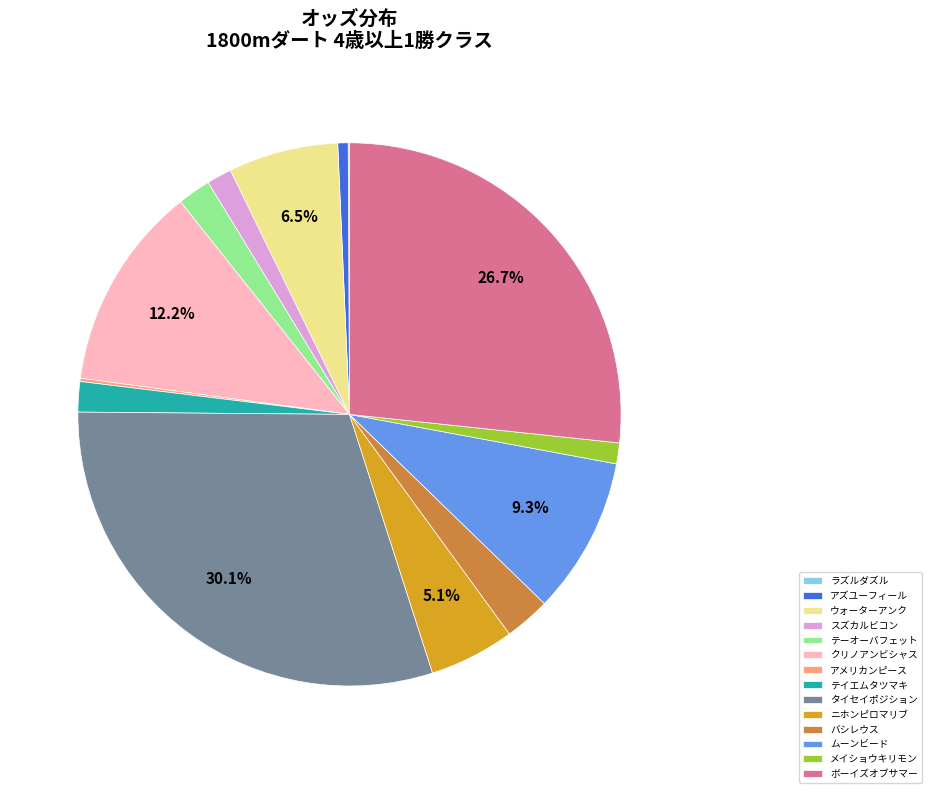

Does ボーイズオブサマー represent more than half of the total?

No